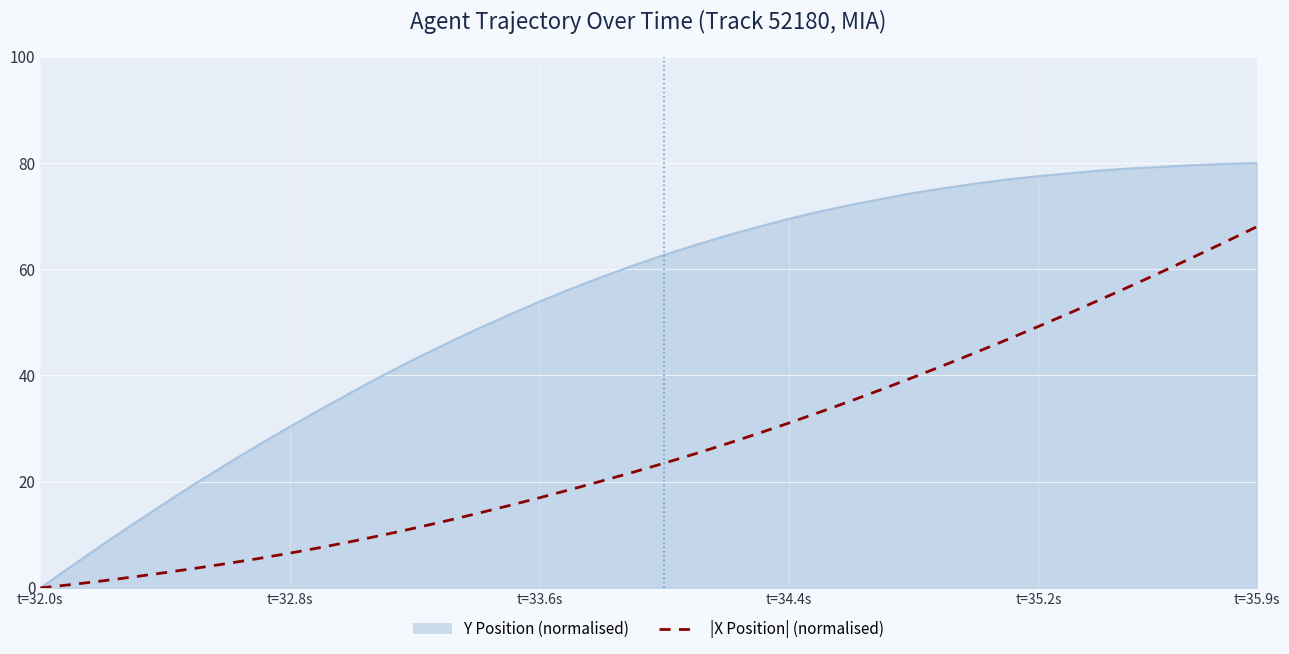

Rank the series by their maximum value, from highest to lowest.

Y Position (normalised), |X Position| (normalised)